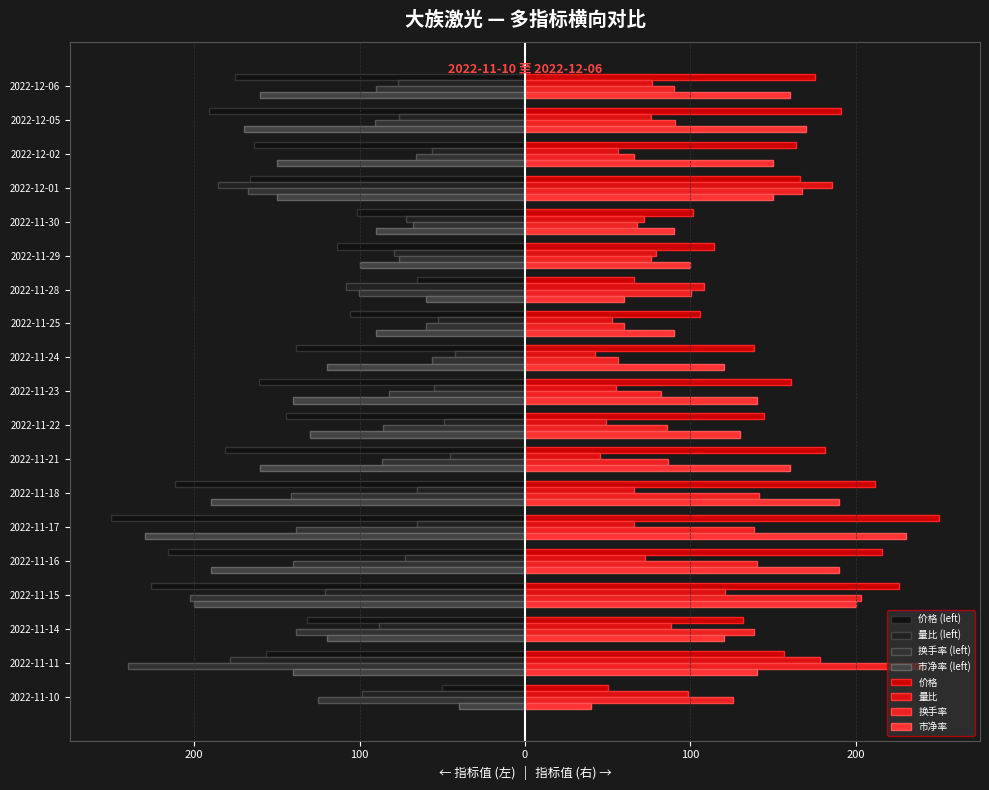

What is the value of the 市净率 bar at the 6th from the left?

-230.0